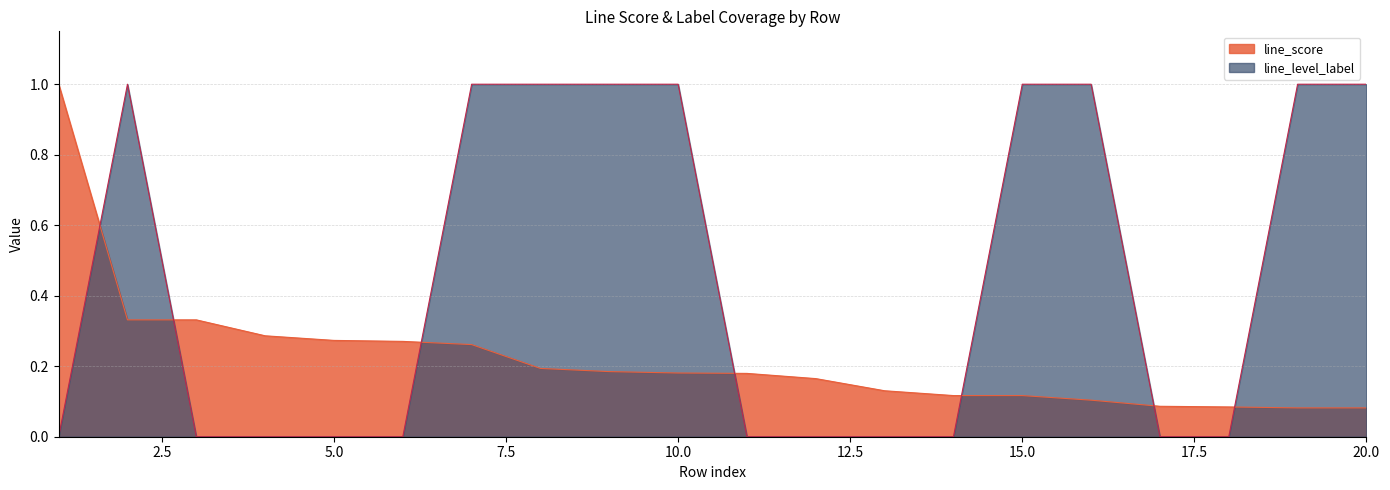

After their last crossing, which series has the higher values: line_level_label or line_score?

line_level_label